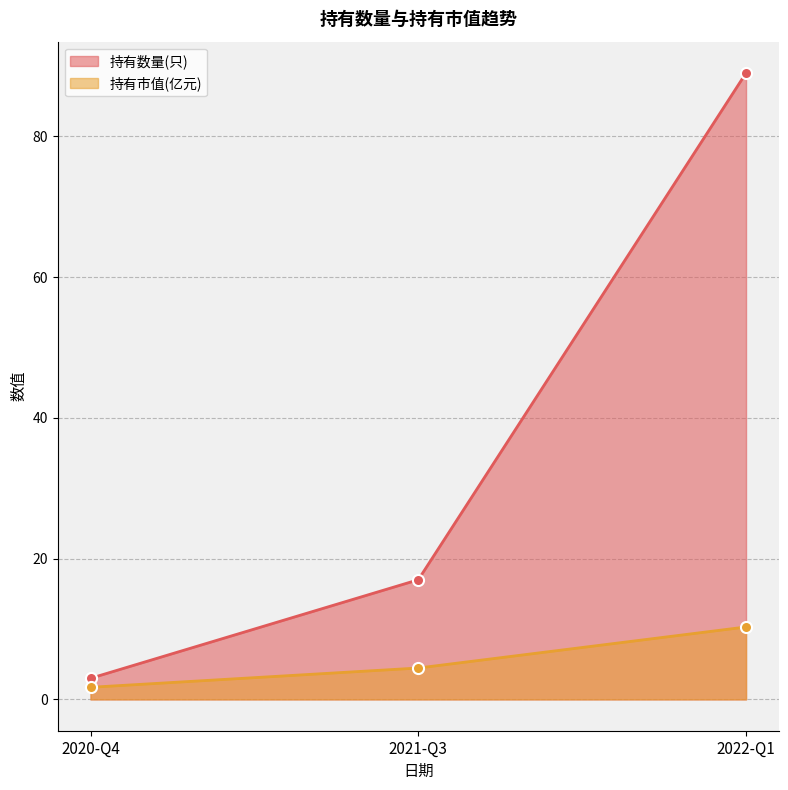

At which category is the sum across all series the highest?

2022-Q1